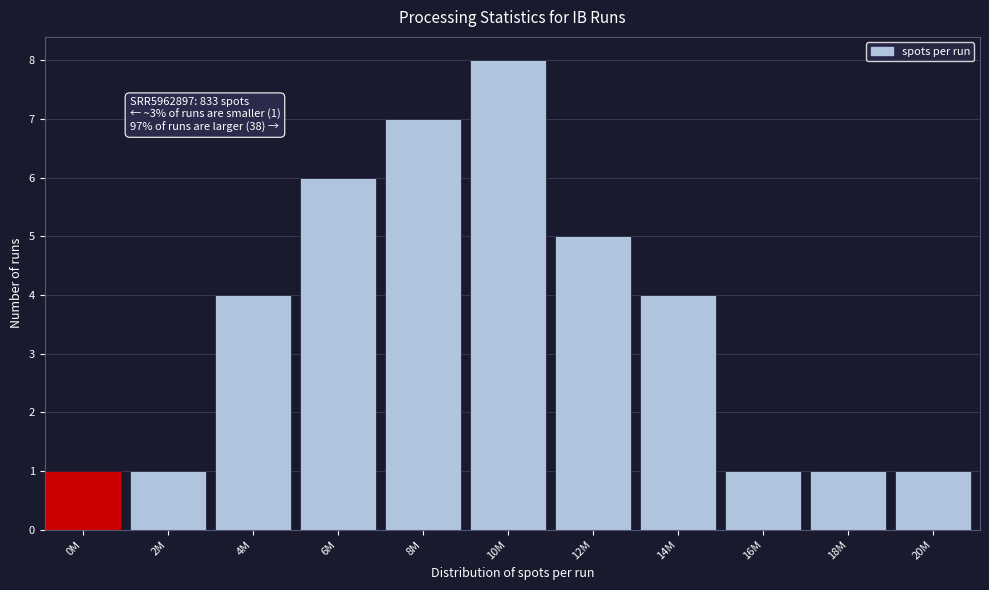

Reading left to right, transcribe all the data shown in this chart.

0M=1	2M=1	4M=4	6M=6	8M=7	10M=8	12M=5	14M=4	16M=1	18M=1	20M=1